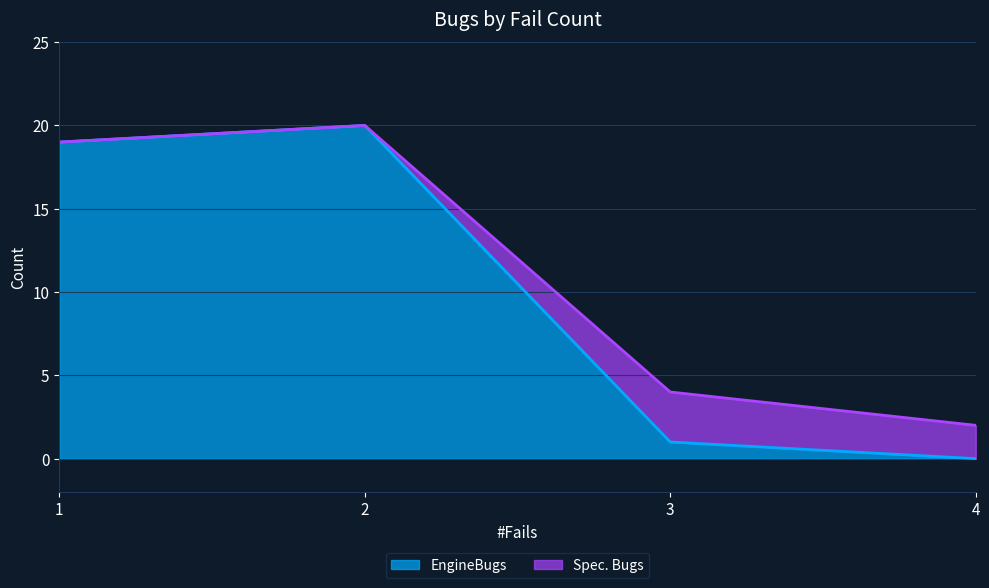

What is the difference between the second highest and second lowest values?

18